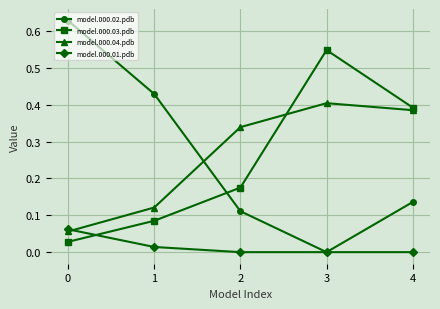

At how many categories does at least one series exceed 0?

5